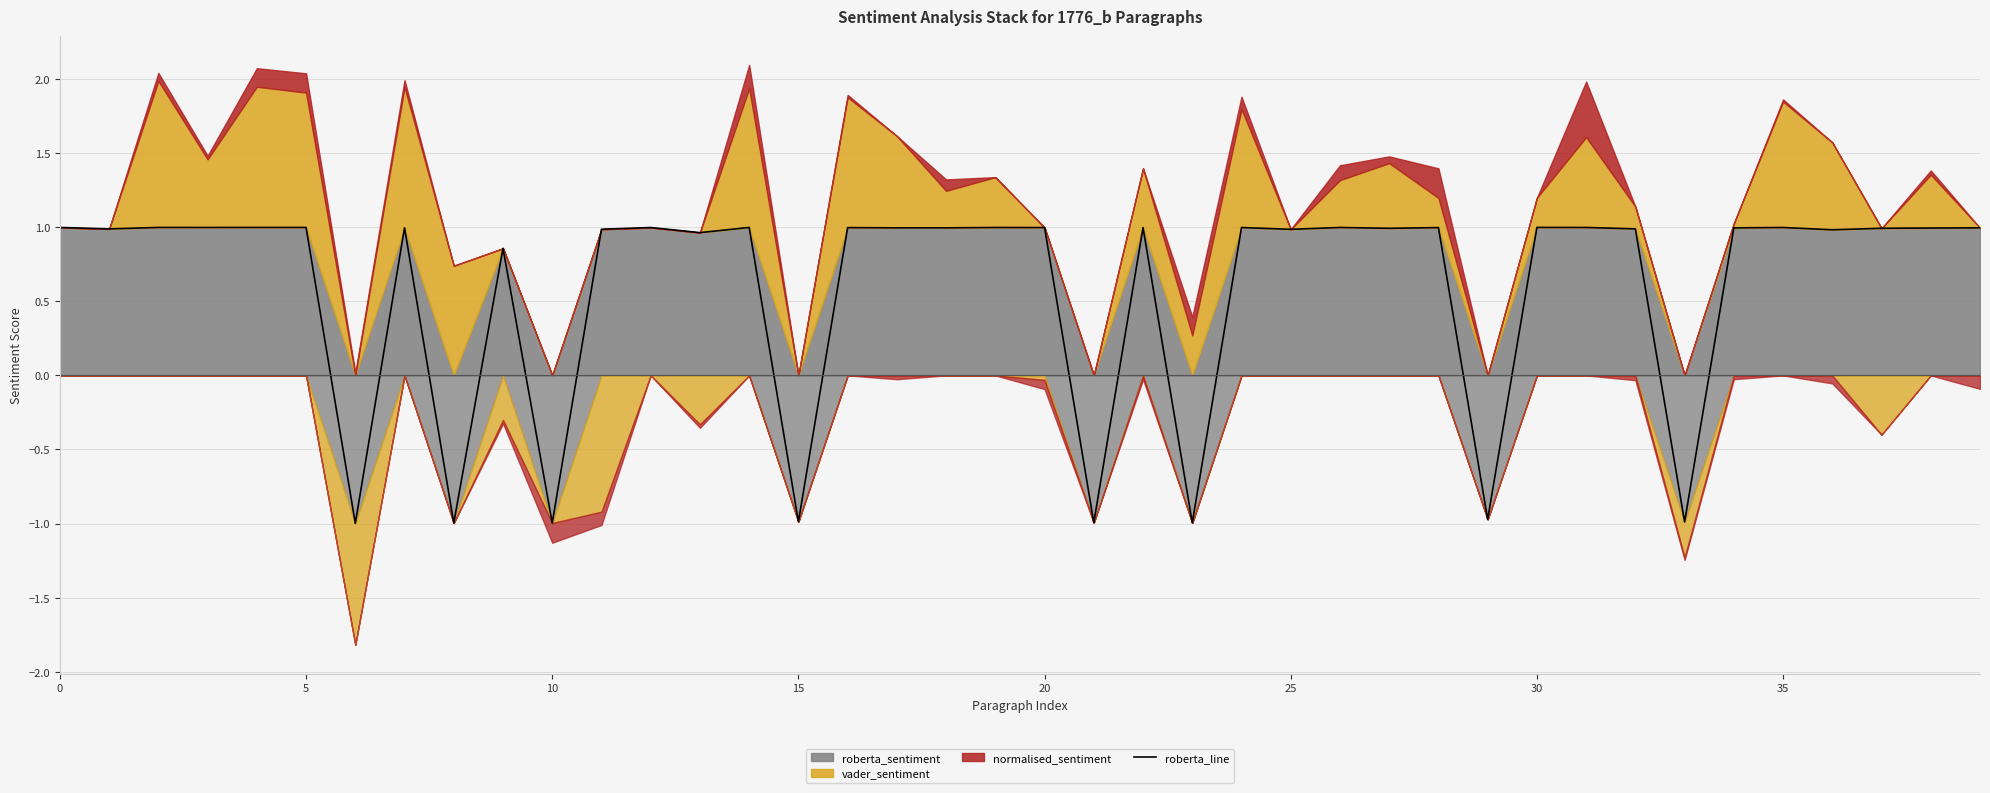

What is the average value?

0.6